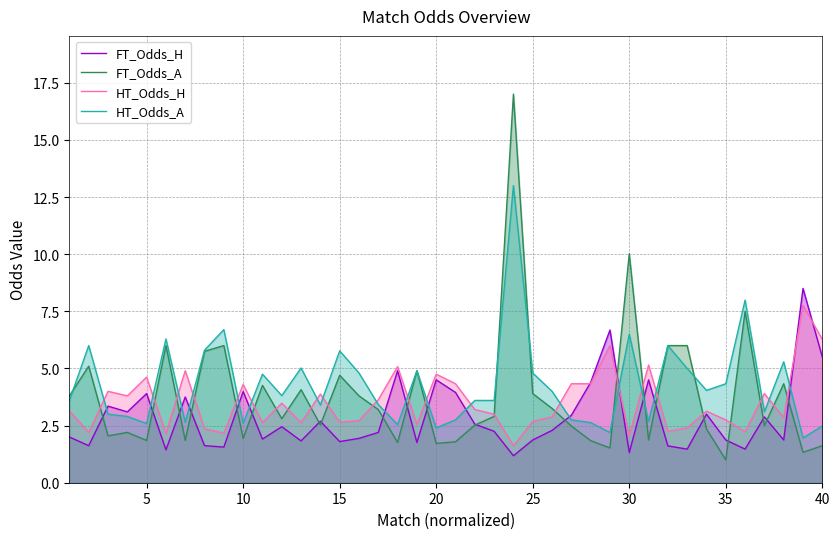

Reading left to right, what are all the values shown in this chart?

FT_Odds_H: 2.0	1.6	3.4	3.1	3.9	1.4	3.8	1.6	1.6	4.0	1.9	2.5	1.8	2.7	1.8	1.9	2.2	4.9	1.8	4.5	4.0	2.6	2.2	1.2	1.9	2.3	3.0	4.4	6.7	1.3	4.5	1.6	1.5	3.0	1.9	1.5	2.9	1.9	8.5	5.5
FT_Odds_A: 3.8	5.1	2.0	2.2	1.9	6.0	1.9	5.8	6.0	1.9	4.3	2.8	4.1	2.5	4.7	3.8	3.2	1.8	4.9	1.7	1.8	2.5	2.9	17.0	3.9	3.2	2.5	1.8	1.5	10.0	1.9	6.0	6.0	2.4	1.0	7.5	2.5	4.3	1.3	1.6
HT_Odds_H: 3.1	2.2	4.0	3.8	4.6	2.1	4.9	2.4	2.2	4.3	2.6	3.5	2.6	3.9	2.6	2.7	3.6	5.1	2.5	4.8	4.3	3.2	3.0	1.6	2.7	2.9	4.3	4.3	6.0	2.0	5.2	2.2	2.4	3.1	2.8	2.2	3.9	2.9	7.8	6.3
HT_Odds_A: 3.6	6.0	3.0	2.9	2.6	6.3	2.6	5.8	6.7	2.6	4.8	3.8	5.0	3.4	5.8	4.8	3.4	2.5	4.9	2.4	2.8	3.6	3.6	13.0	4.8	4.0	2.8	2.6	2.2	6.5	2.7	6.0	5.0	4.0	4.3	8.0	3.1	5.3	2.0	2.5